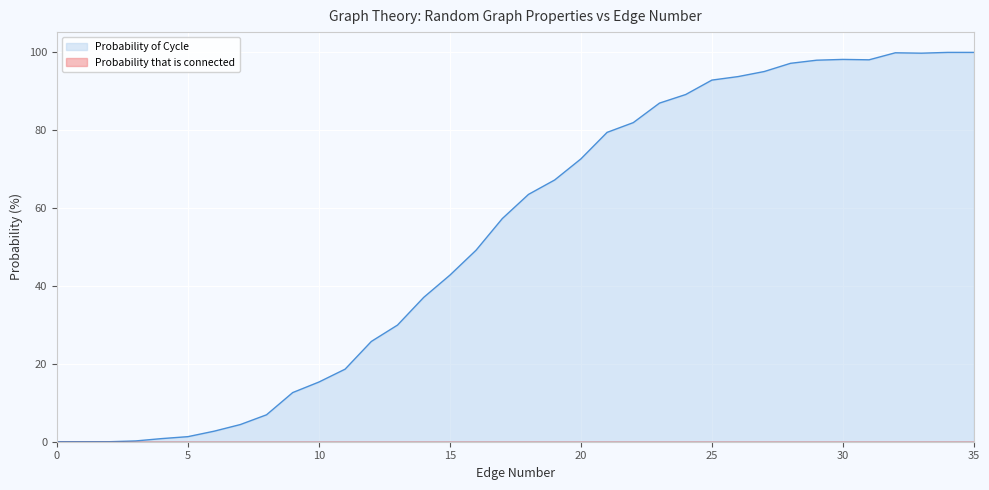

How many values are below 63?

18